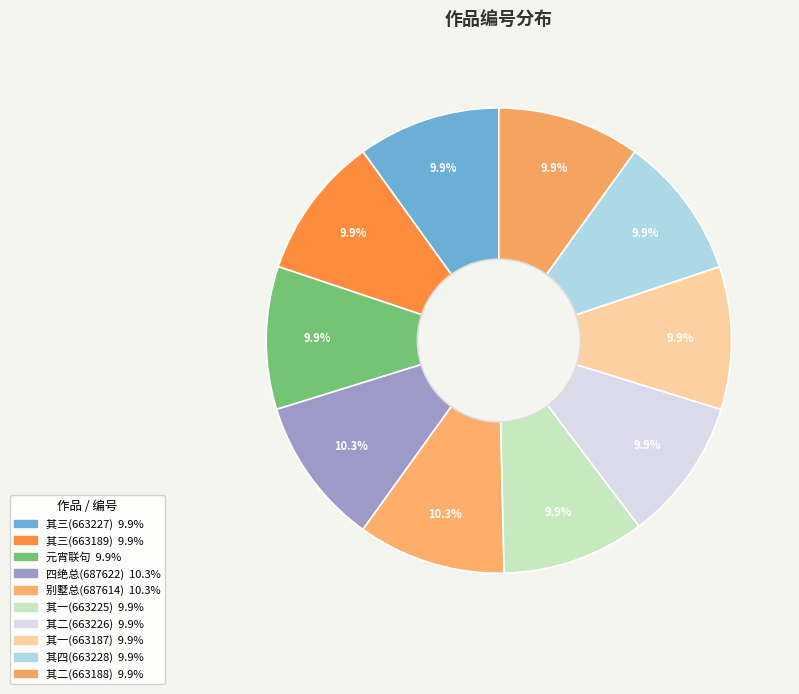

How many slices are in this pie chart?

10